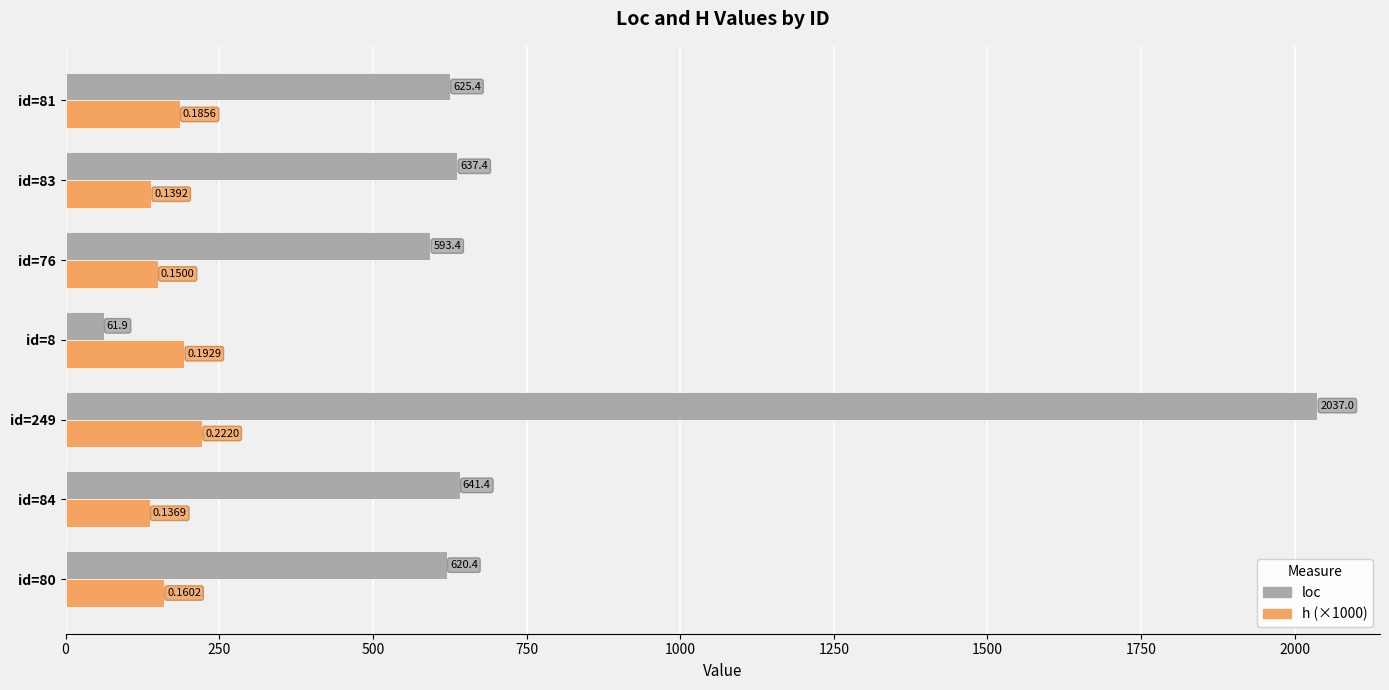

How many values in the loc series are below 625?

3